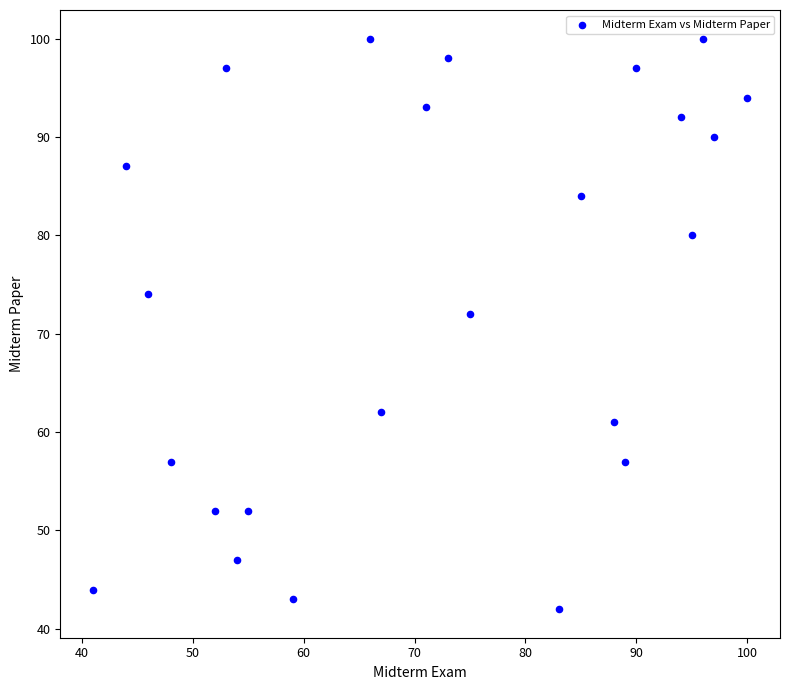

What Y value in the scatter plot is closest to 71?

72